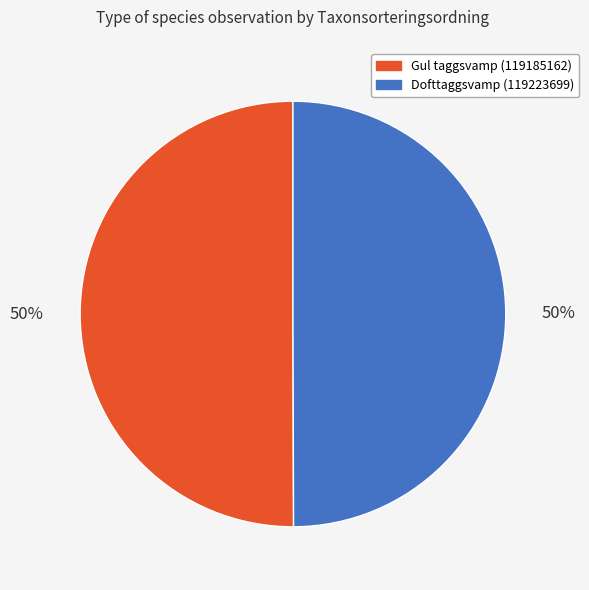

The Dofttaggsvamp (119223699) slice represents 65% of the pie. True or false?

False